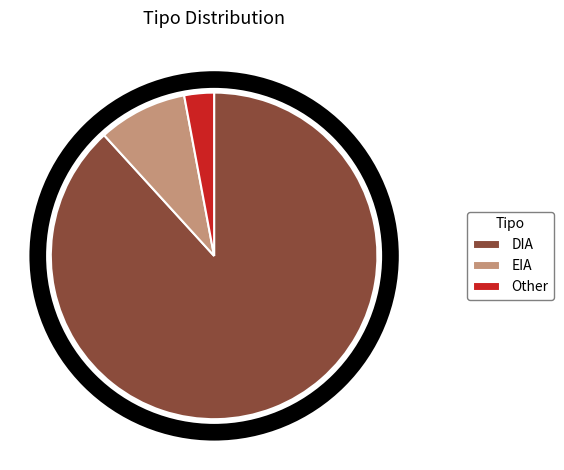

Does EIA represent more than half of the total?

No